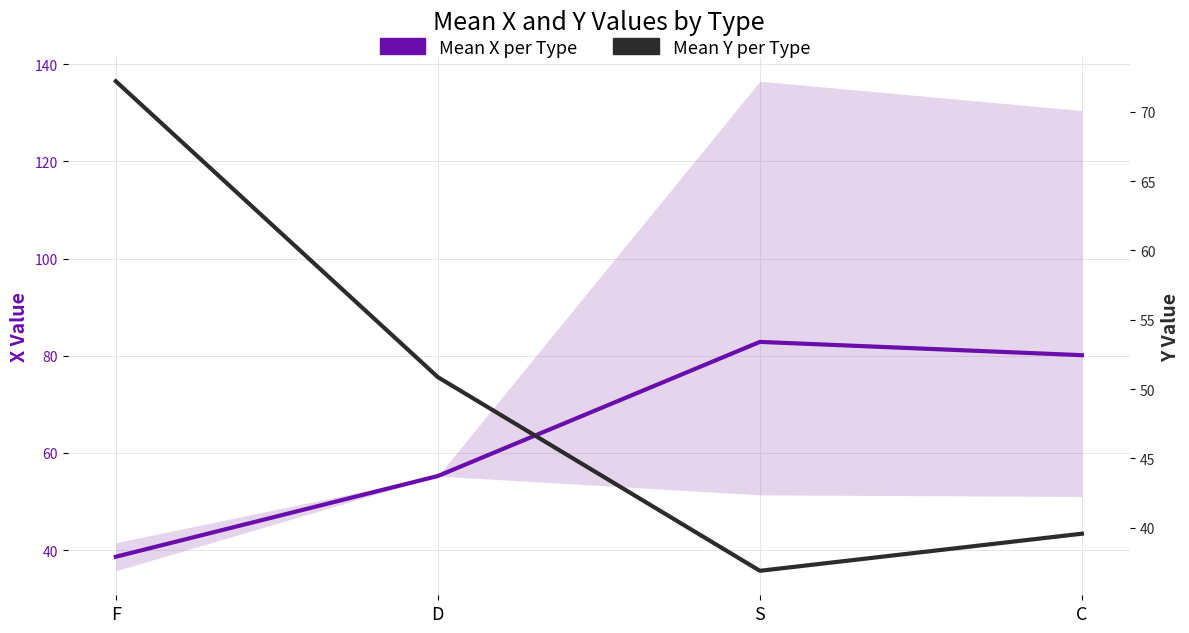

Which category has the highest value in the Mean X per Type series?

S